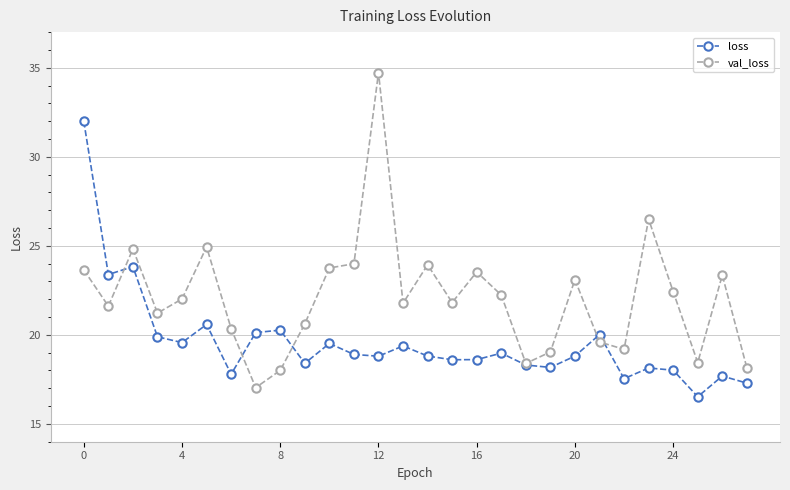

Which series has the largest total across all categories?

val_loss